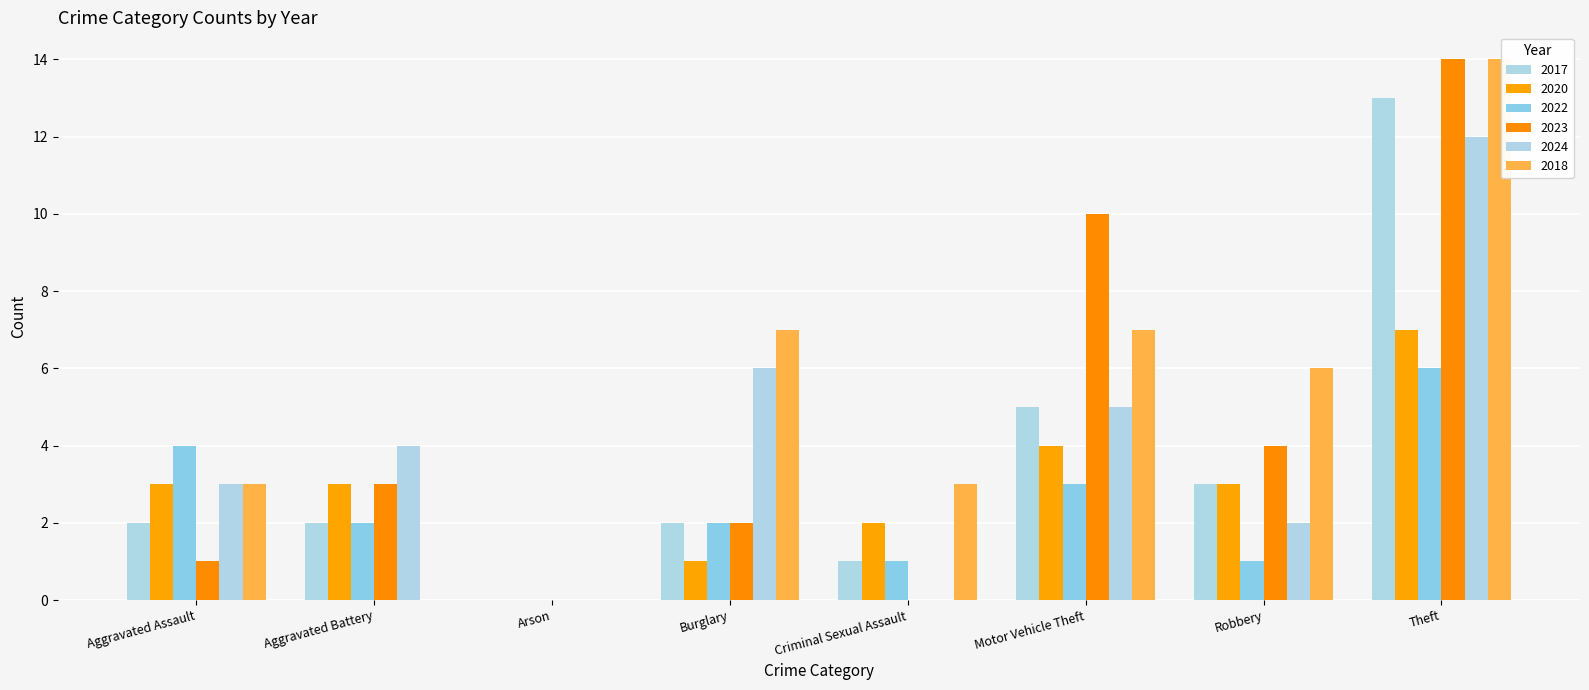

Between Aggravated Battery and Robbery, which is larger?

Robbery